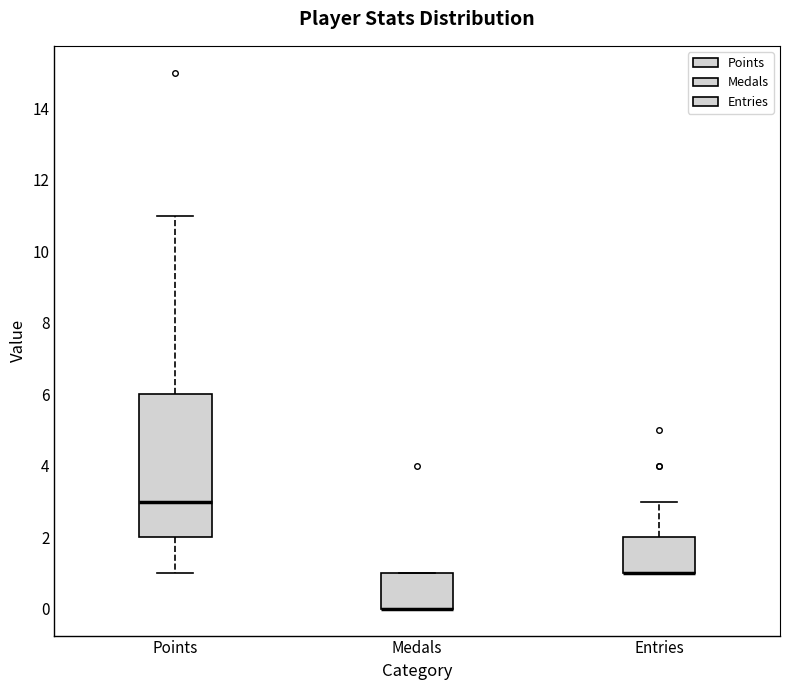

Reading left to right, transcribe this box plot: for each box, give where its median line is, the range the box spans, and where its two whiskers end, as read against the y-axis. The values are not printed on the chart, so give them approximately, as read against the axis.

Points: median 3, box 2 to 6, whiskers 1 to 11
Medals: median 0 (drawn on the box's lower edge), box 0 to 1, whiskers 0 to 1
Entries: median 1 (drawn on the box's lower edge), box 1 to 2, whiskers 1 to 3